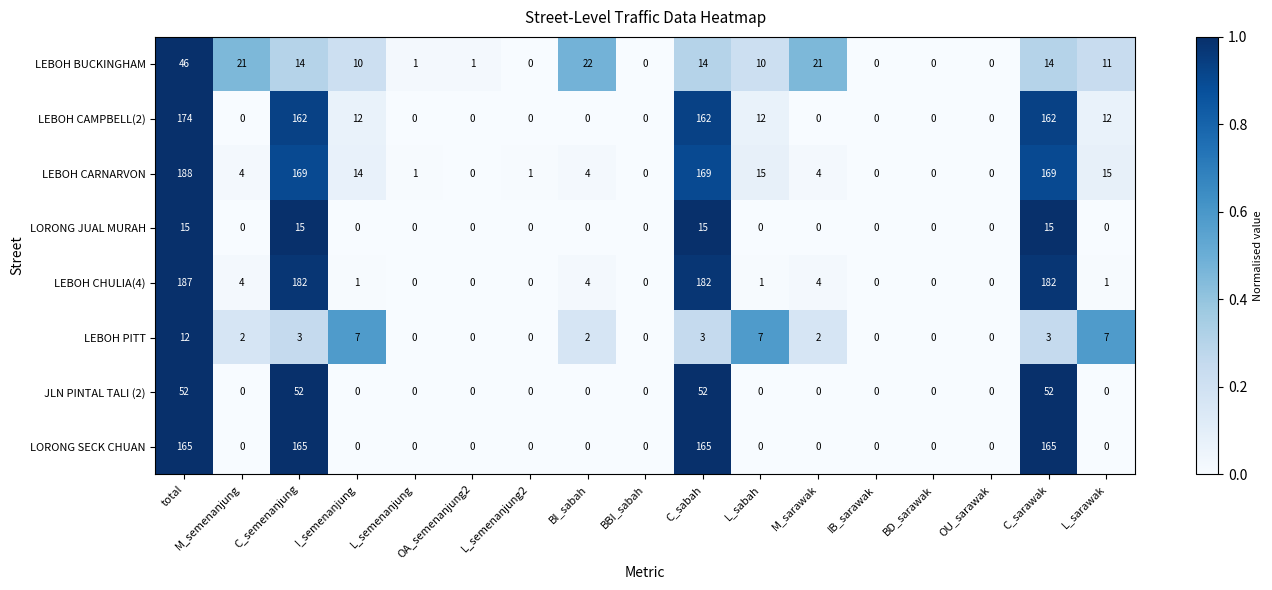

Which series has the largest total across all categories?

LEBOH CARNARVON